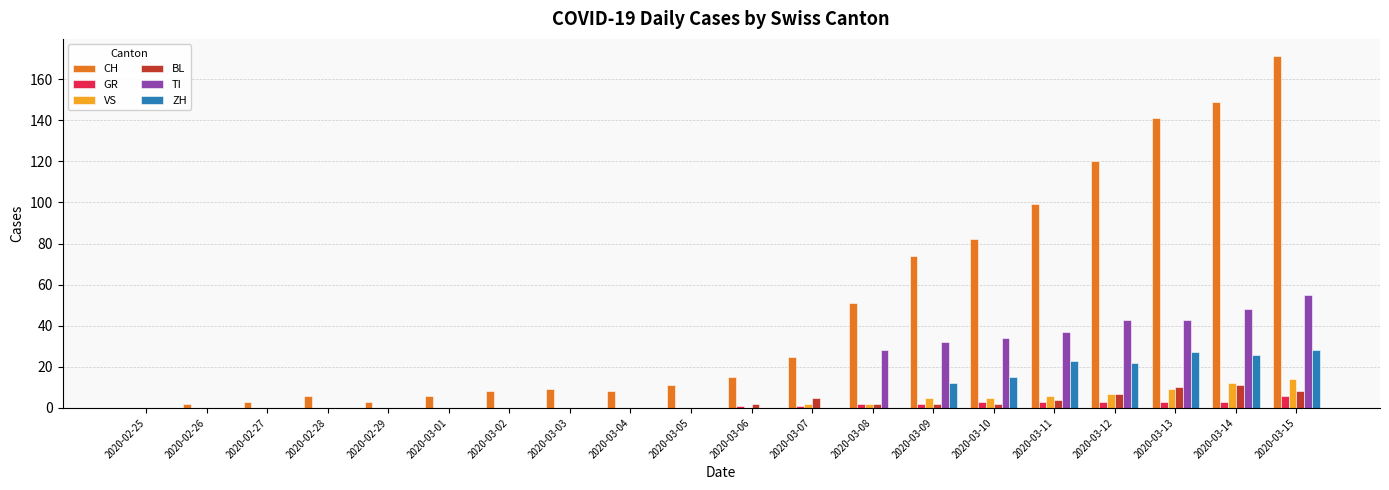

Which label corresponds to the largest value in the chart?

2020-03-15